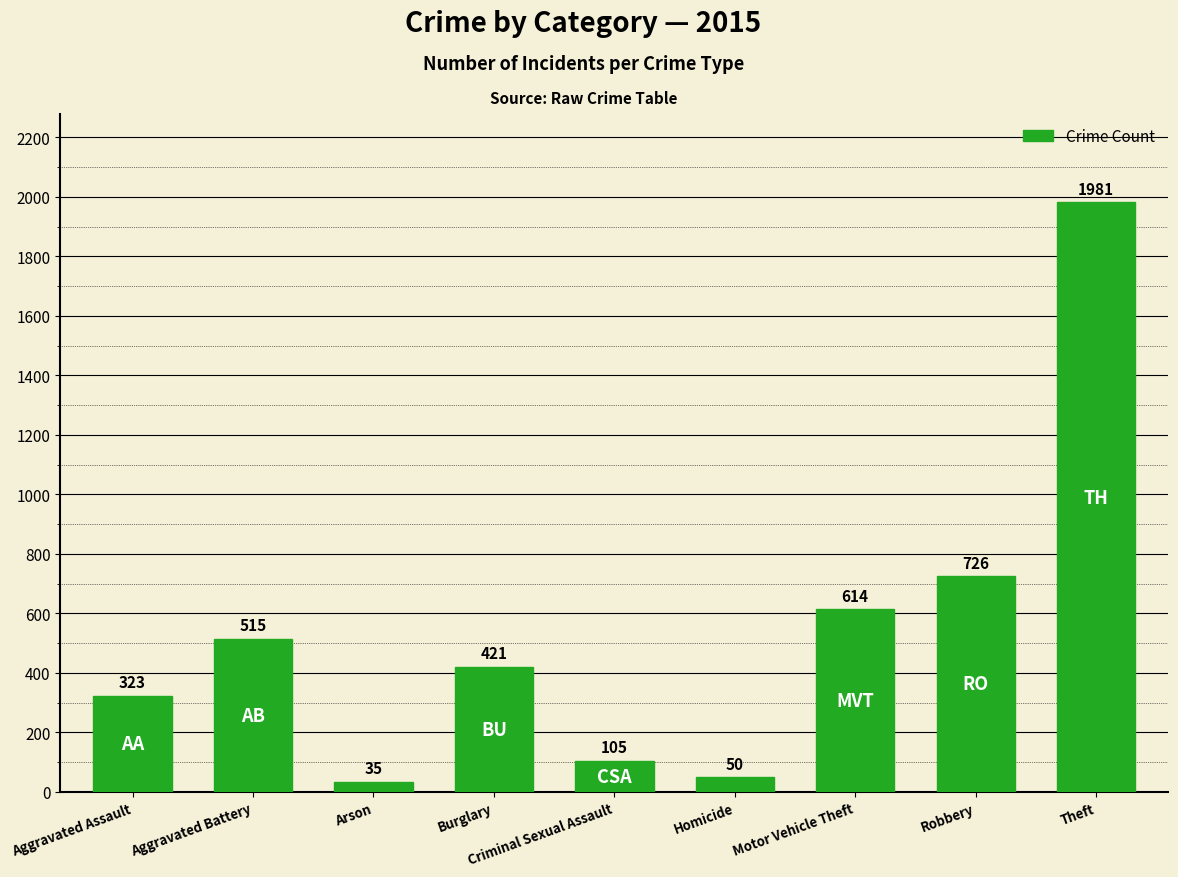

What is the average value?

530